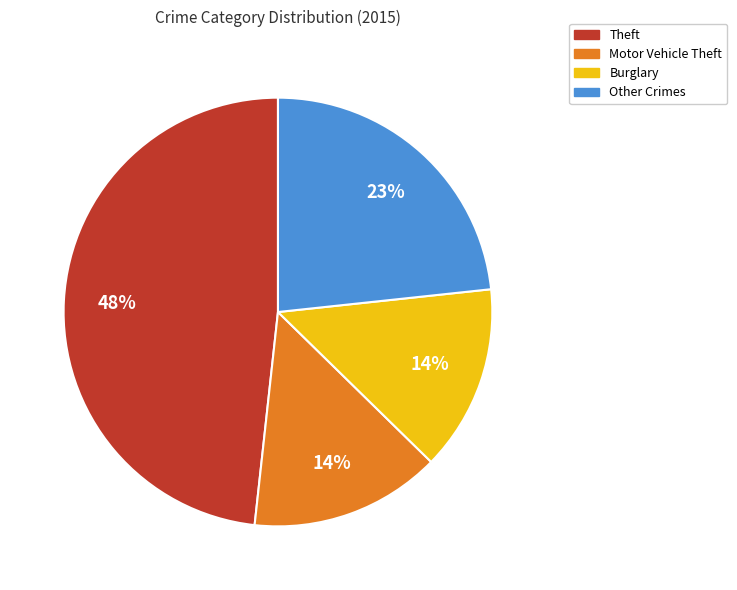

Is the sum of Other Crimes and Burglary greater than half?

No